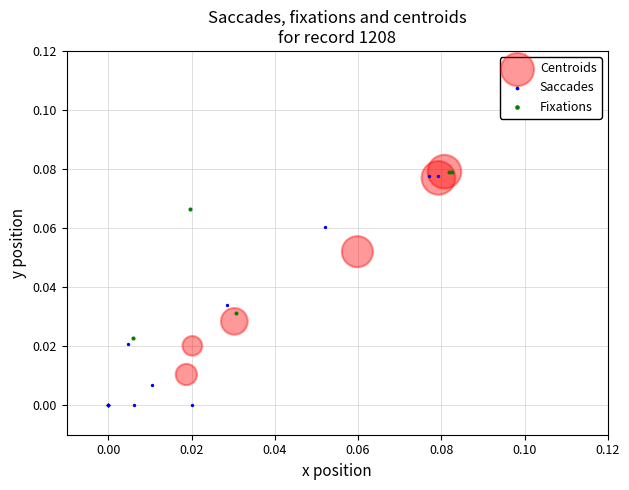

Which series reaches the minimum Y coordinate?

Saccades